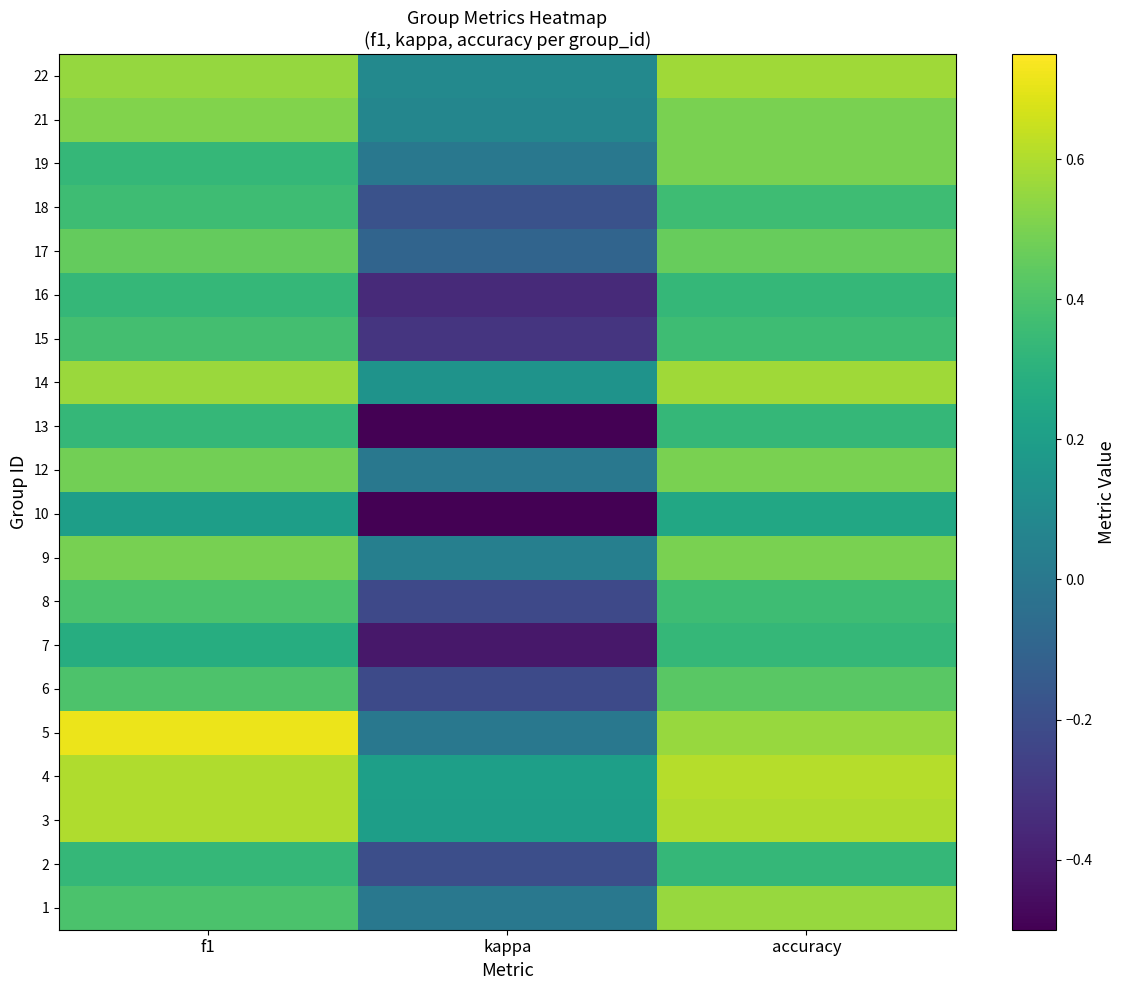

What is the total value across all series at kappa?

-2.2